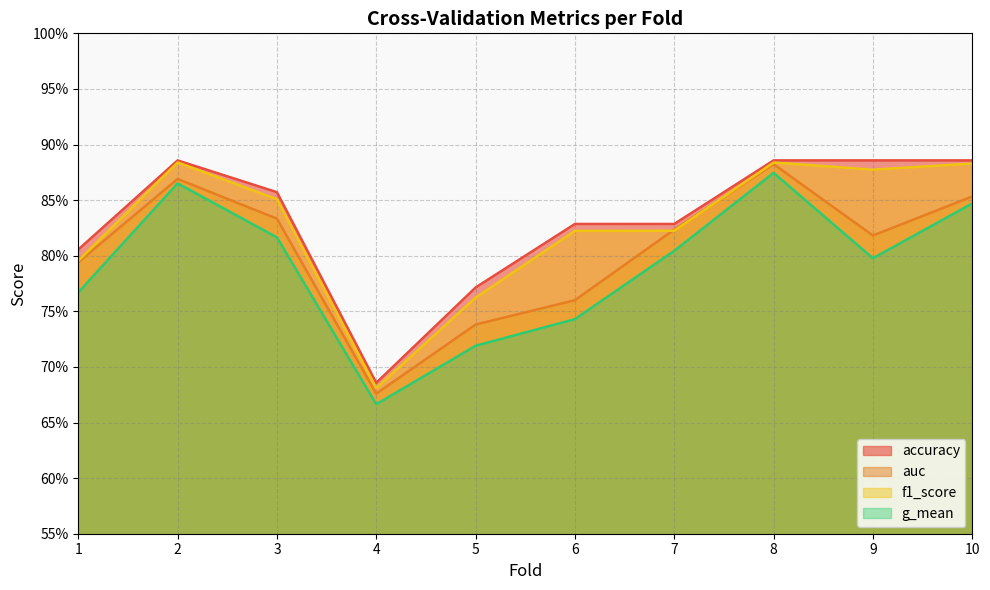

The value of g_mean at 4 is 0.1. True or false?

False